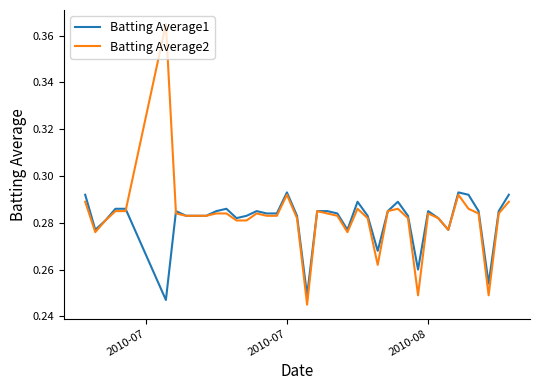

True or false: Batting Average2 and Batting Average1 intersect in this chart.

True